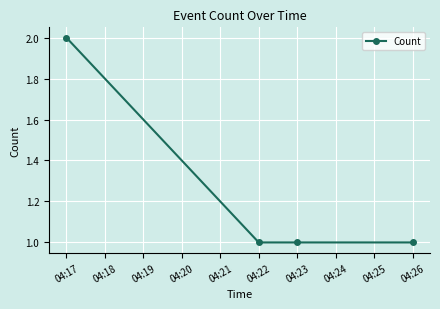

What is the ratio of the value at 04:23 to the value at 04:22?

1.0